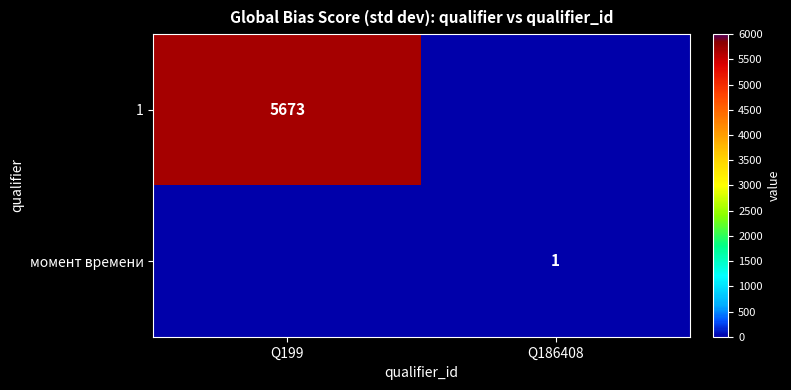

The value of 1 at Q199 is 5673. True or false?

True